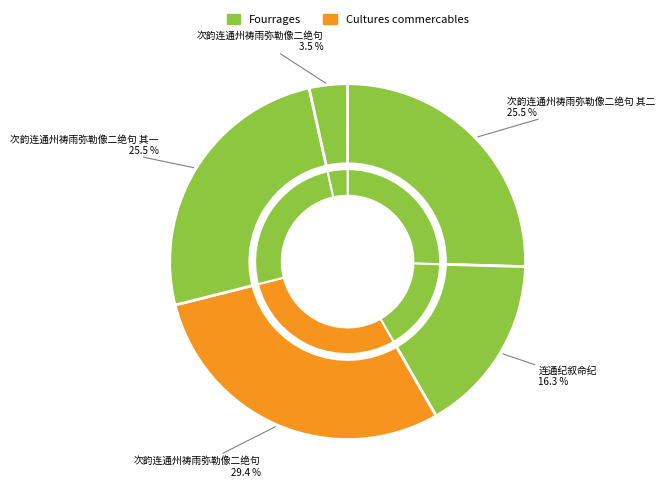

Rank the categories by value from lowest to highest.

次韵连通州祷雨弥勒像二绝句, 连通纪叙命纪, 次韵连通州祷雨弥勒像二绝句 其一, 次韵连通州祷雨弥勒像二绝句 其二, 次韵连通州祷雨弥勒像二绝句